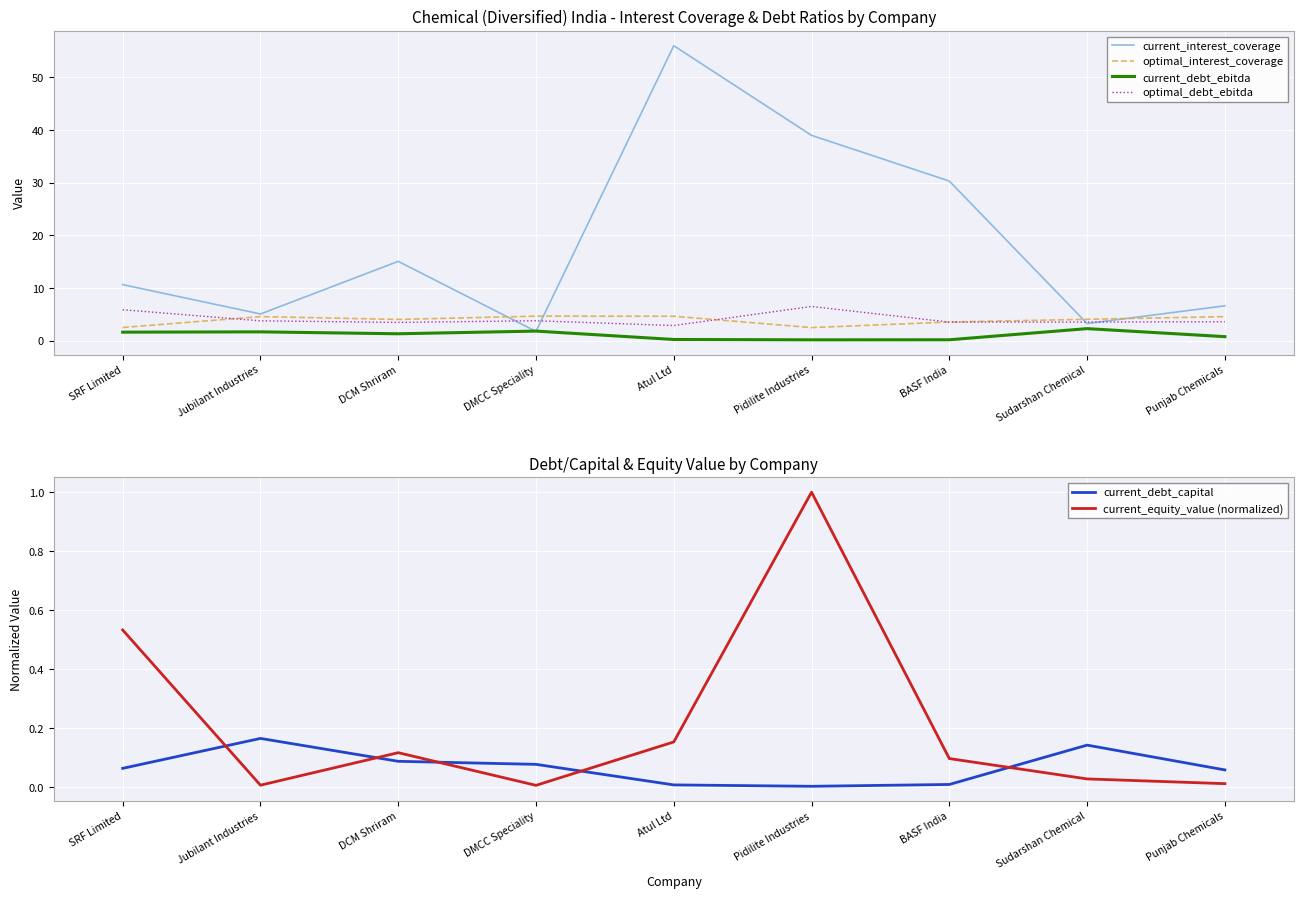

Is the value of current_debt_ebitda at Punjab Chemicals greater than the value of optimal_debt_ebitda at Pidilite Industries?

No